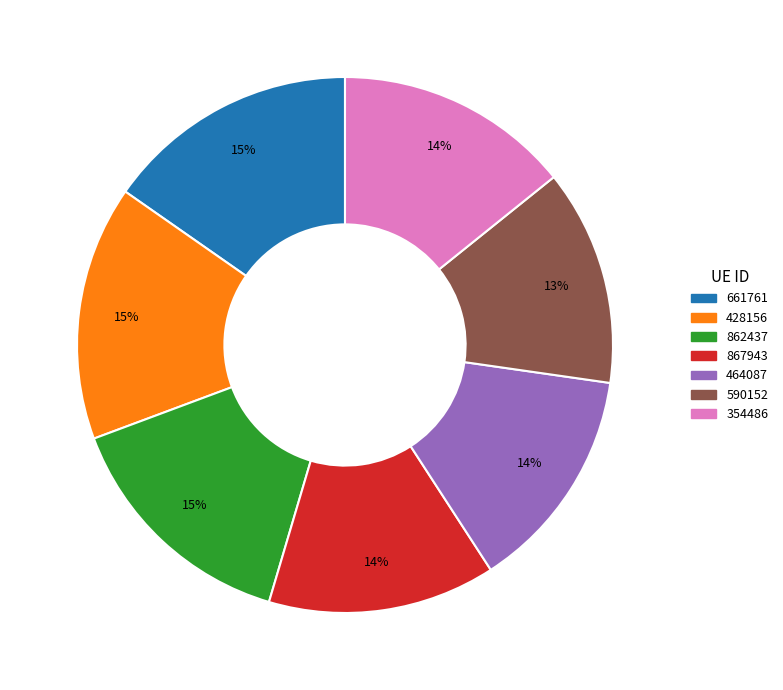

Is it true that 464087 is 21% of the pie?

False